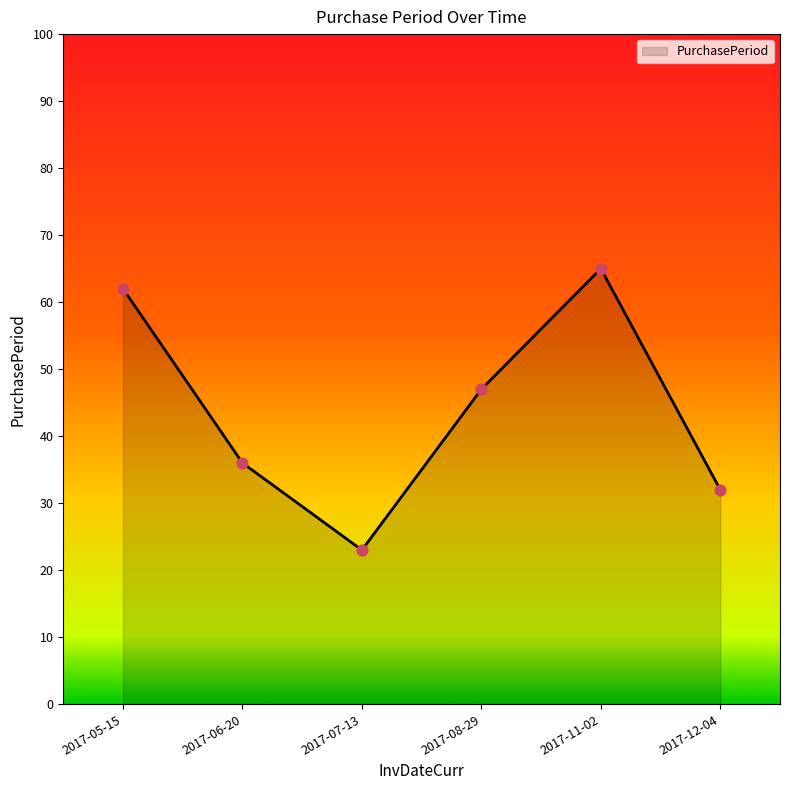

What is the change in value from 2017-08-29 to 2017-11-02?

+18